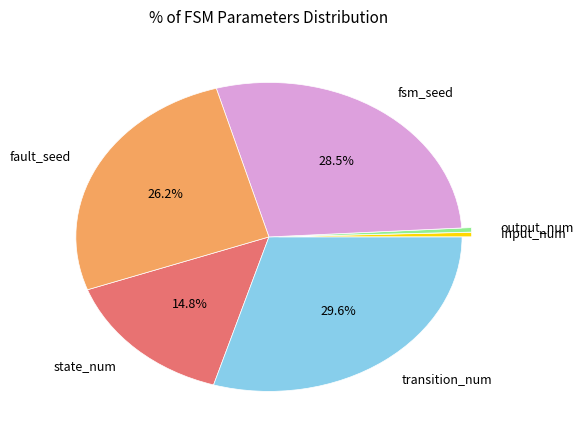

What is the largest slice in the pie chart?

transition_num